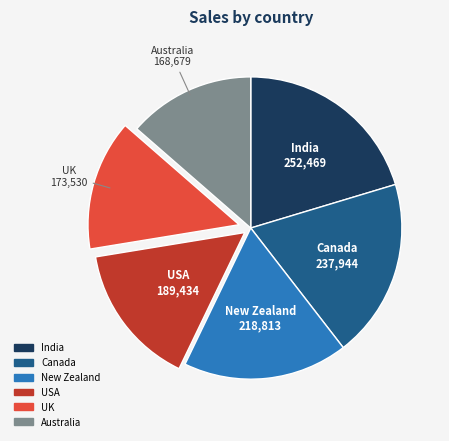

Combined, do Australia and India account for over 50%?

No